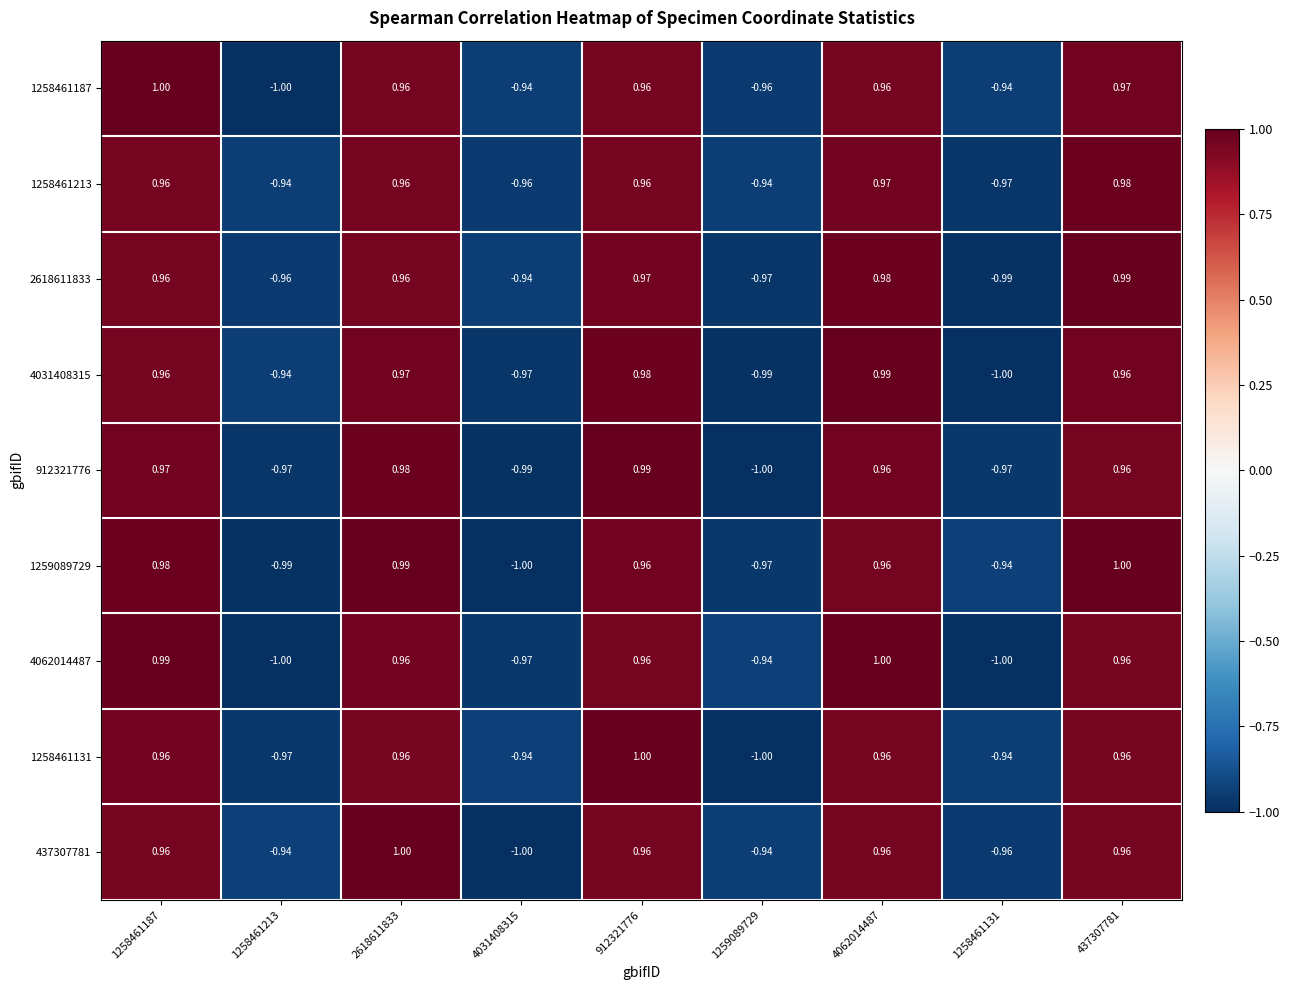

Reading left to right, list all the values displayed in this chart.

1258461187: 1258461187=1.0	1258461213=-1.0	2618611833=1.0	4031408315=-0.9	912321776=1.0	1259089729=-1.0	4062014487=1.0	1258461131=-0.9	437307781=1.0
1258461213: 1258461187=1.0	1258461213=-0.9	2618611833=1.0	4031408315=-1.0	912321776=1.0	1259089729=-0.9	4062014487=1.0	1258461131=-1.0	437307781=1.0
2618611833: 1258461187=1.0	1258461213=-1.0	2618611833=1.0	4031408315=-0.9	912321776=1.0	1259089729=-1.0	4062014487=1.0	1258461131=-1.0	437307781=1.0
4031408315: 1258461187=1.0	1258461213=-0.9	2618611833=1.0	4031408315=-1.0	912321776=1.0	1259089729=-1.0	4062014487=1.0	1258461131=-1.0	437307781=1.0
912321776: 1258461187=1.0	1258461213=-1.0	2618611833=1.0	4031408315=-1.0	912321776=1.0	1259089729=-1.0	4062014487=1.0	1258461131=-1.0	437307781=1.0
1259089729: 1258461187=1.0	1258461213=-1.0	2618611833=1.0	4031408315=-1.0	912321776=1.0	1259089729=-1.0	4062014487=1.0	1258461131=-0.9	437307781=1.0
4062014487: 1258461187=1.0	1258461213=-1.0	2618611833=1.0	4031408315=-1.0	912321776=1.0	1259089729=-0.9	4062014487=1.0	1258461131=-1.0	437307781=1.0
1258461131: 1258461187=1.0	1258461213=-1.0	2618611833=1.0	4031408315=-0.9	912321776=1.0	1259089729=-1.0	4062014487=1.0	1258461131=-0.9	437307781=1.0
437307781: 1258461187=1.0	1258461213=-0.9	2618611833=1.0	4031408315=-1.0	912321776=1.0	1259089729=-0.9	4062014487=1.0	1258461131=-1.0	437307781=1.0